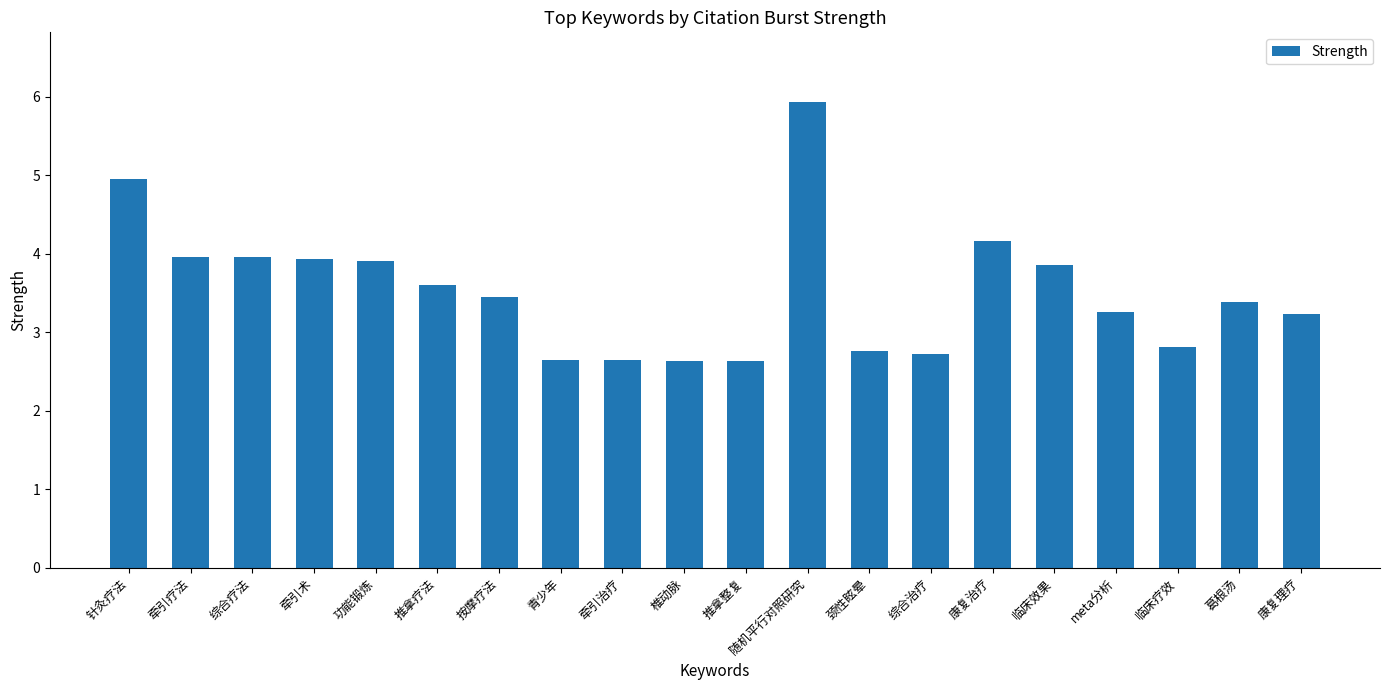

Which has a higher value, 颈性眩晕 or 推拿整复?

颈性眩晕